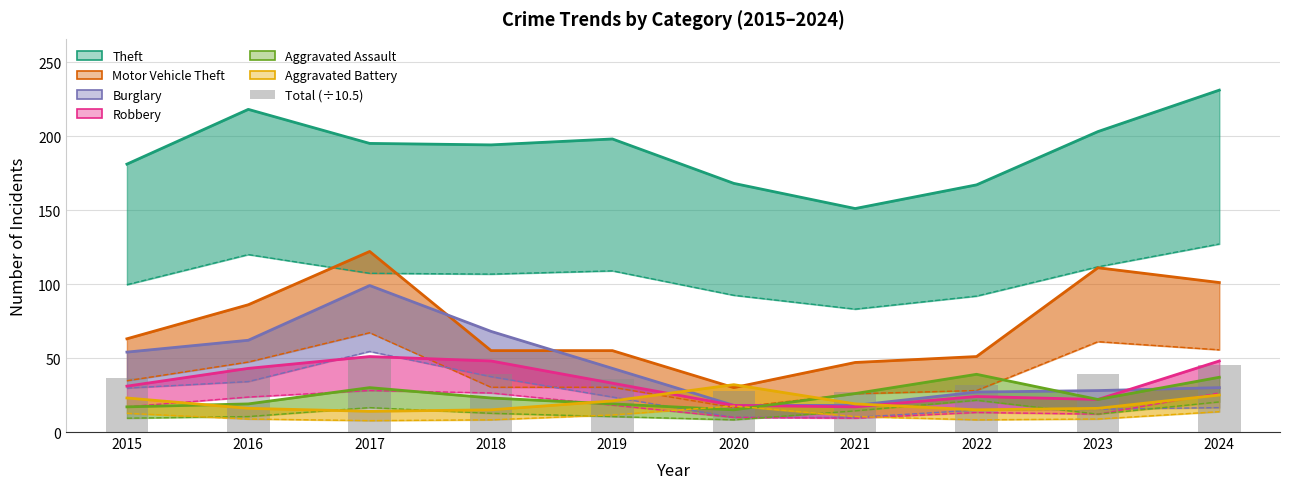

Reading left to right, list all the values displayed in this chart.

36.5	43.0	49.8	39.5	36.0	27.9	27.0	31.8	39.3	45.3